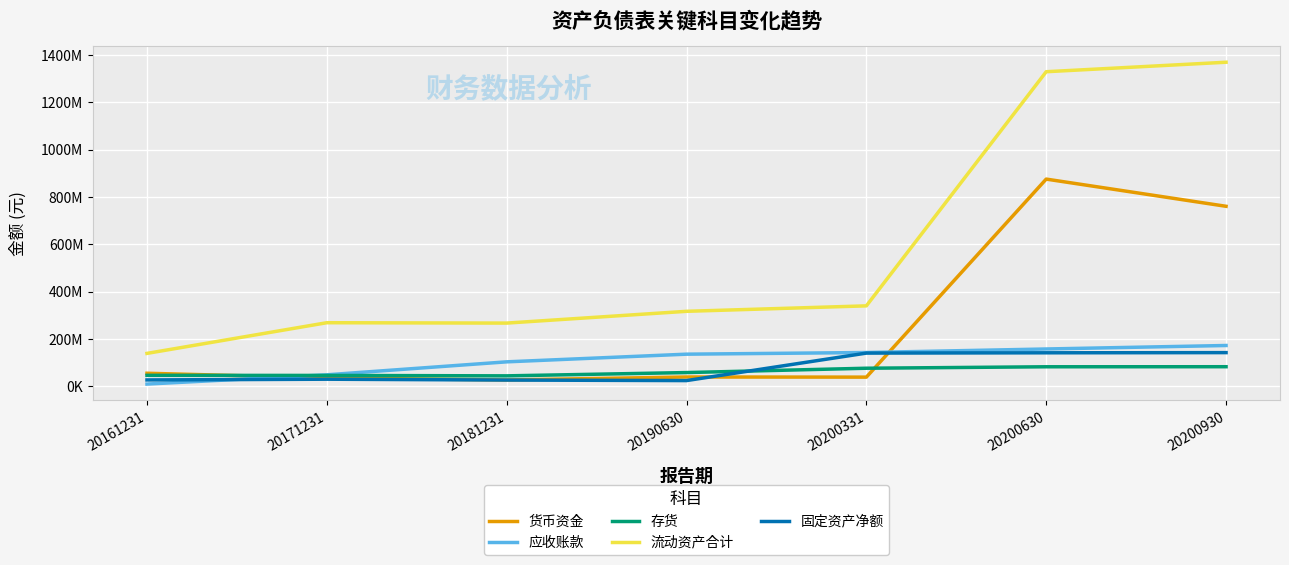

Reading right to left, transcribe all the data shown in this chart.

货币资金: 20200930=760543795.4	20200630=875599209.0	20200331=37729971.7	20190630=38331207.8	20181231=25733019.5	20171231=34429165.4	20161231=54172044.9
应收账款: 20200930=171601081.9	20200630=156816831.6	20200331=141899594.7	20190630=134876506.5	20181231=102455581.4	20171231=47591406.6	20161231=8378246.3
存货: 20200930=81828264.5	20200630=81577245.7	20200331=75408361.2	20190630=57065305.9	20181231=43178974.3	20171231=44935173.0	20161231=45356790.1
流动资产合计: 20200930=1370036403.4	20200630=1329871037.7	20200331=339321673.5	20190630=316220506.6	20181231=266386813.5	20171231=267993965.8	20161231=138187586.9
固定资产净额: 20200930=141479881.8	20200630=140712130.9	20200331=139466980.0	20190630=23169350.7	20181231=25405707.1	20171231=28992178.1	20161231=25888639.6